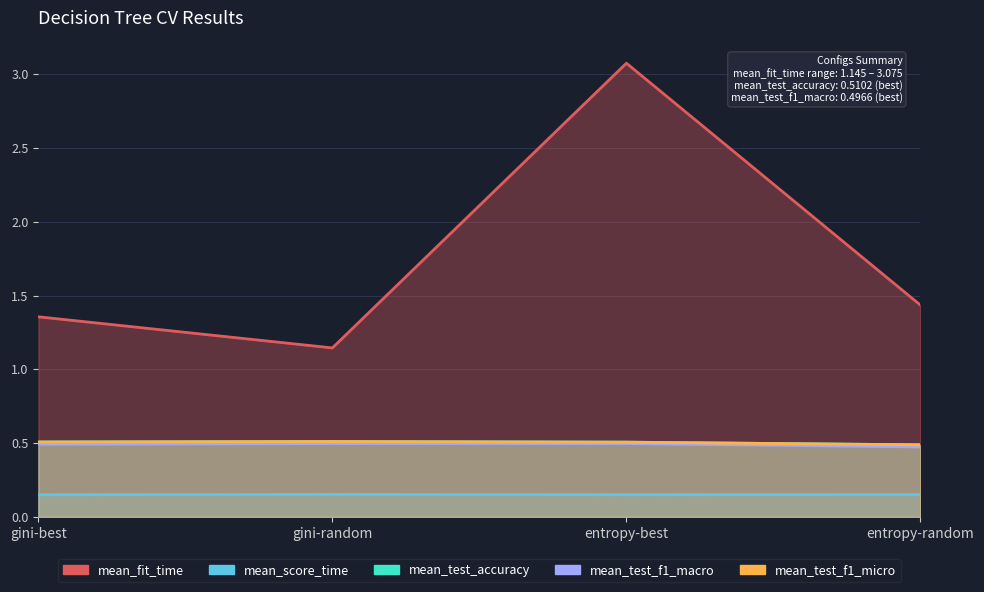

True or false: mean_test_f1_macro and mean_test_accuracy intersect in this chart.

False